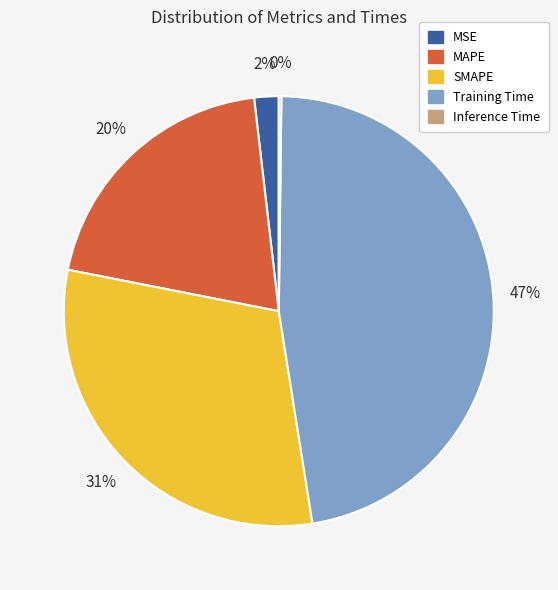

To the nearest percent, what is the average slice percentage?

20%